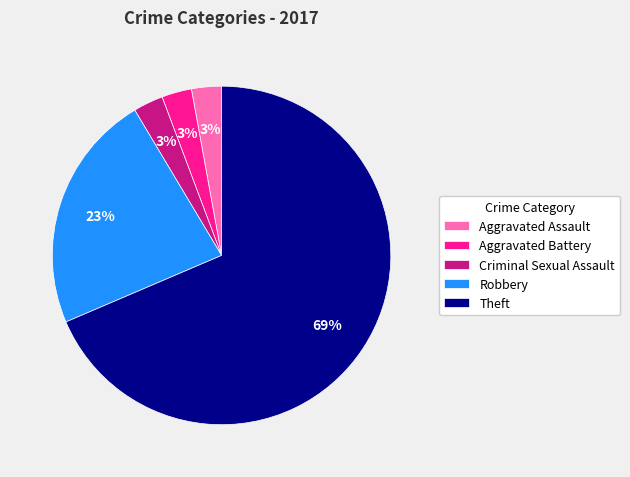

Which slice is the largest?

Theft